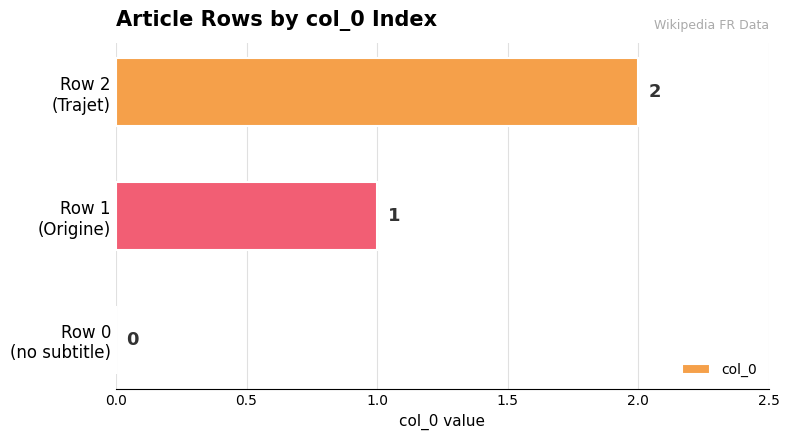

Count the number of data series in this chart.

1